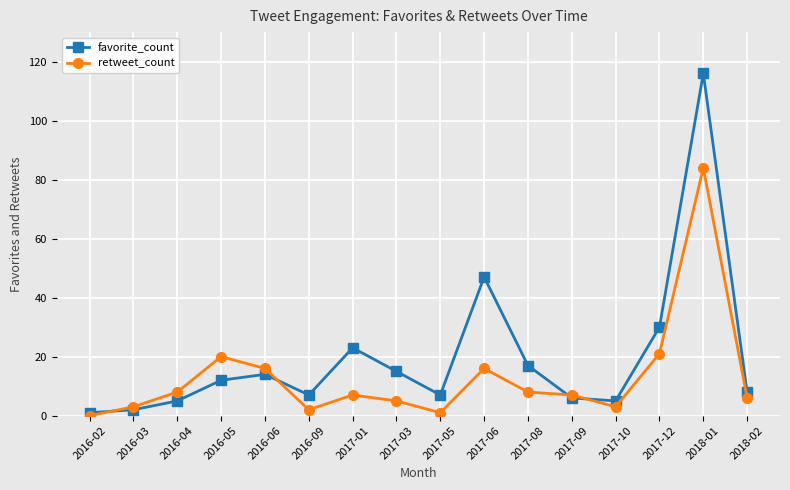

Between 2016-03 and 2017-06, which series saw the biggest shift?

favorite_count